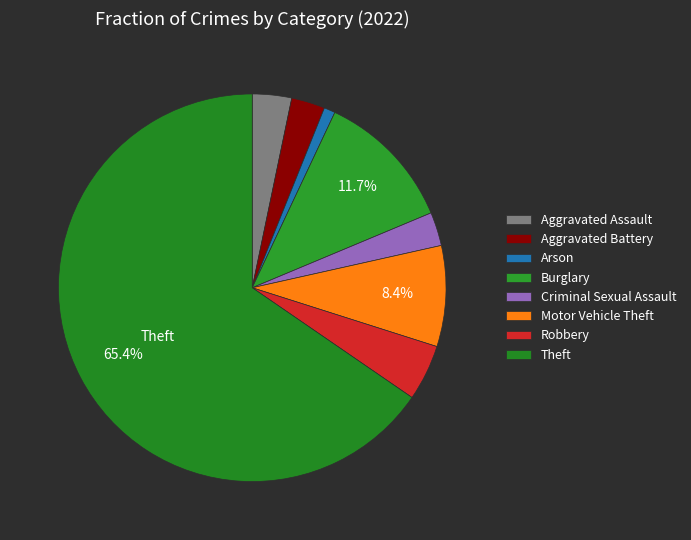

To the nearest percent, what is the difference between the Burglary and Robbery slice percentages?

7%